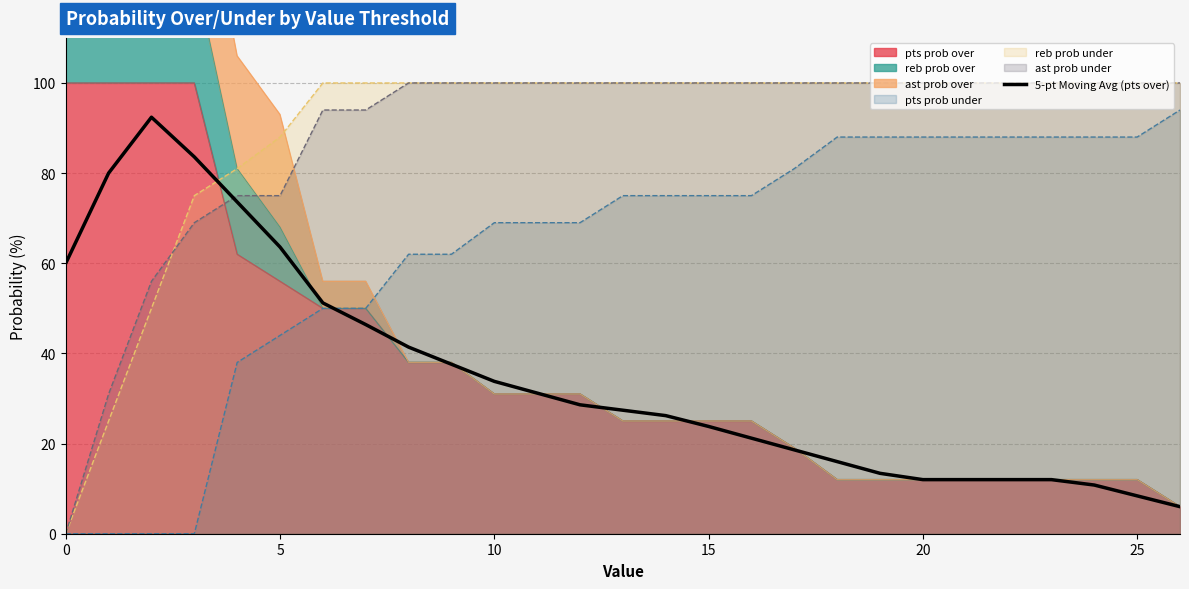

What is the label of the 4th point from the left?

15